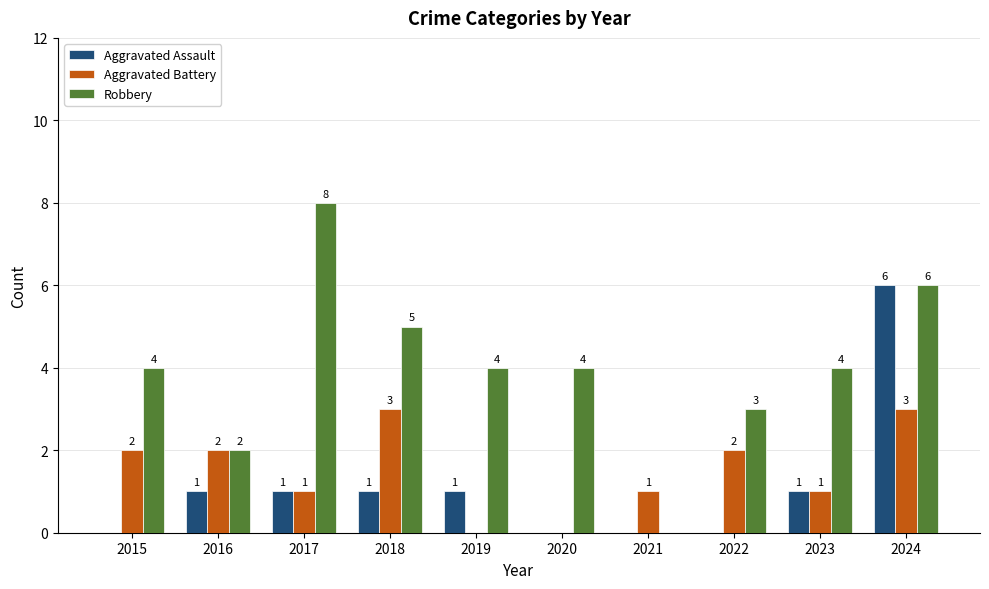

Count the Aggravated Battery values in the range 1 to 2.

6